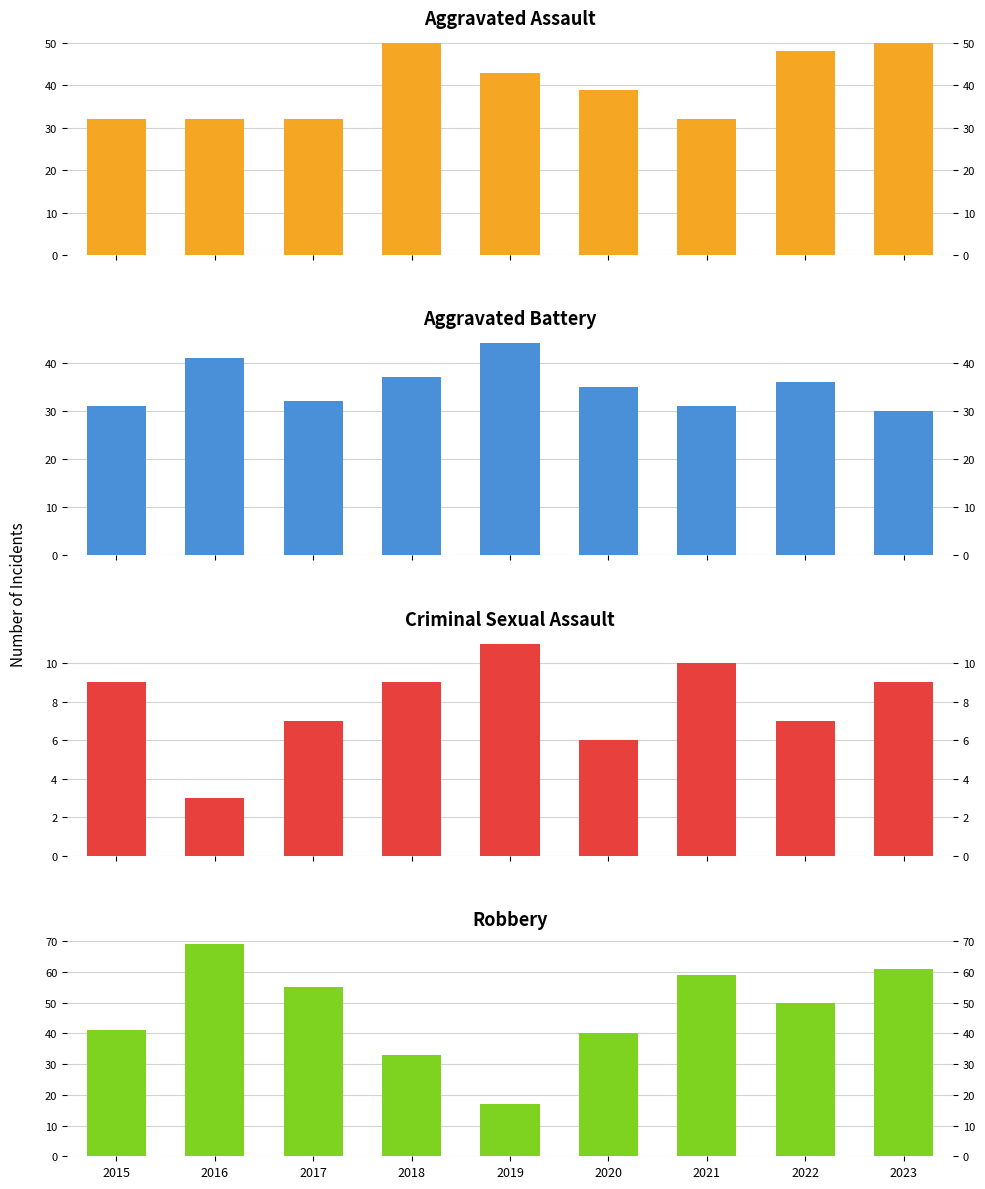

Rank the series by their maximum value, from lowest to highest.

Criminal Sexual Assault, Aggravated Battery, Aggravated Assault, Robbery